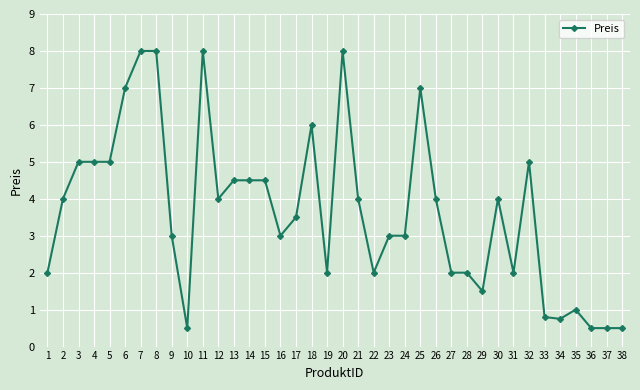

Reading left to right, extract all data points from this chart.

1=2.0	2=4.0	3=5.0	4=5.0	5=5.0	6=7.0	7=8.0	8=8.0	9=3.0	10=0.5	11=8.0	12=4.0	13=4.5	14=4.5	15=4.5	16=3.0	17=3.5	18=6.0	19=2.0	20=8.0	21=4.0	22=2.0	23=3.0	24=3.0	25=7.0	26=4.0	27=2.0	28=2.0	29=1.5	30=4.0	31=2.0	32=5.0	33=0.8	34=0.8	35=1.0	36=0.5	37=0.5	38=0.5